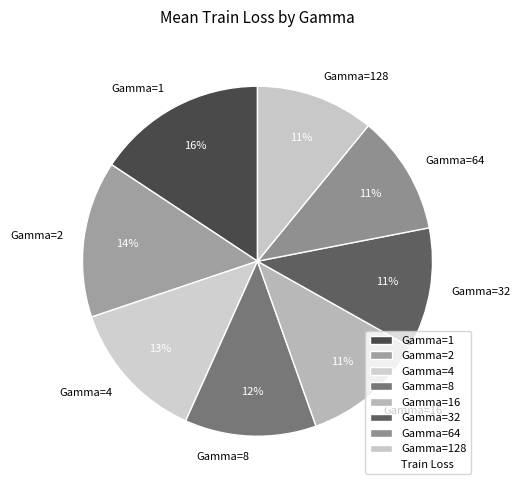

Is the sum of Gamma=16 and Gamma=2 greater than half?

No